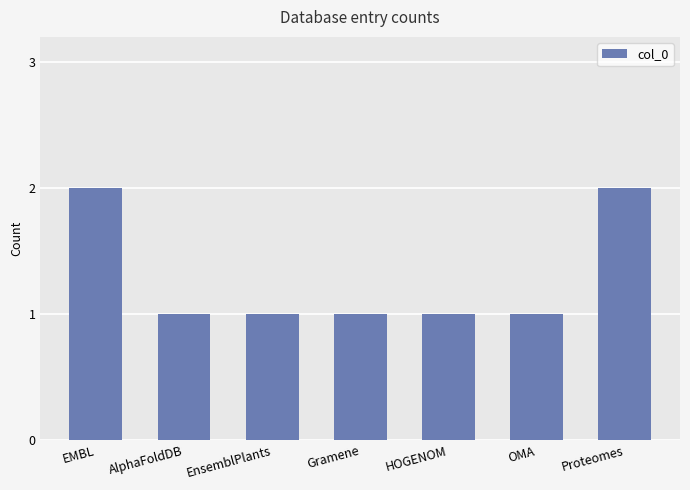

What is the change in value from AlphaFoldDB to Proteomes?

+1